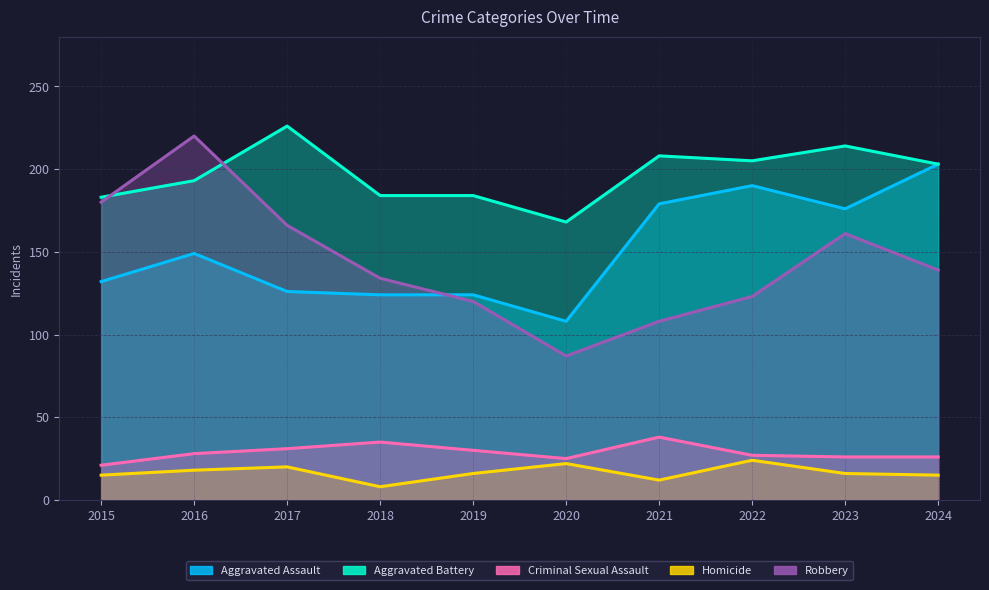

What are all the series names shown in the legend?

Aggravated Assault, Aggravated Battery, Criminal Sexual Assault, Homicide, Robbery